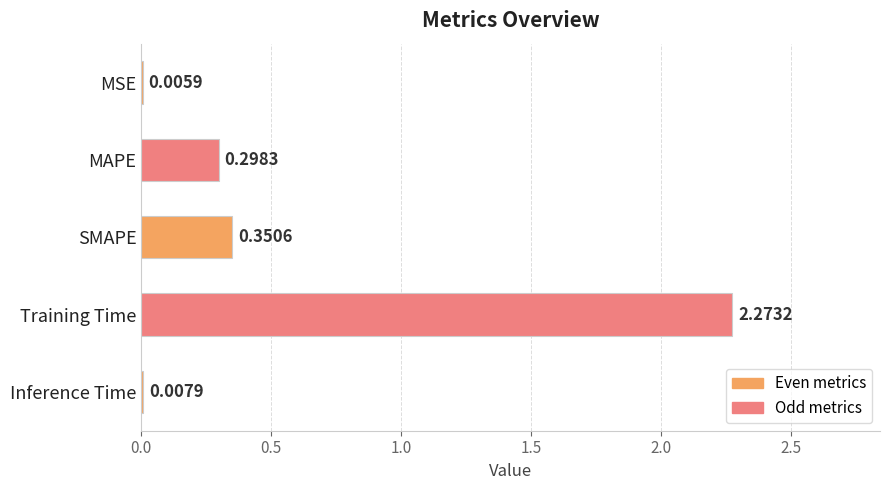

Where is the data nearest to the value 1?

SMAPE